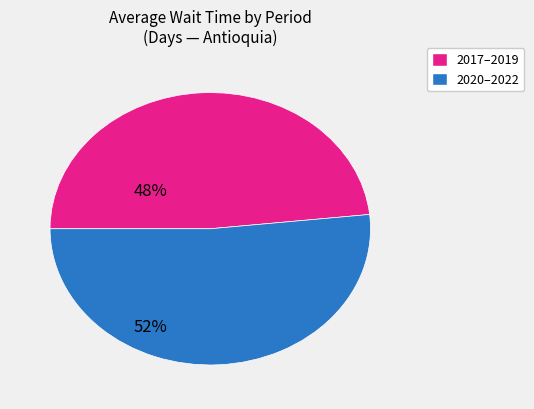

Is the sum of 2017–2019 and 2020–2022 greater than half?

Yes